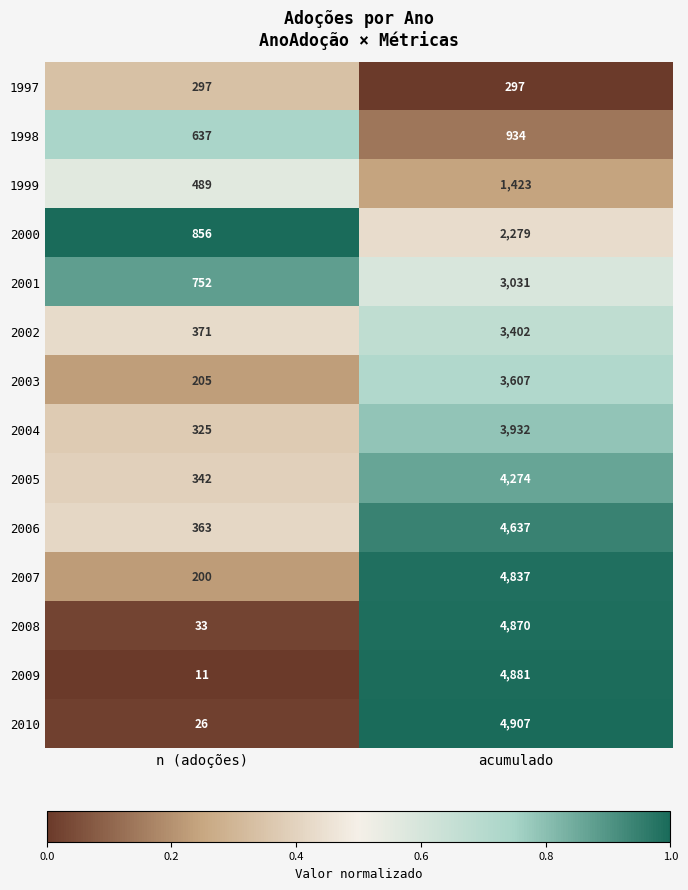

Between n (adoções) and acumulado, which series saw the biggest shift?

2010